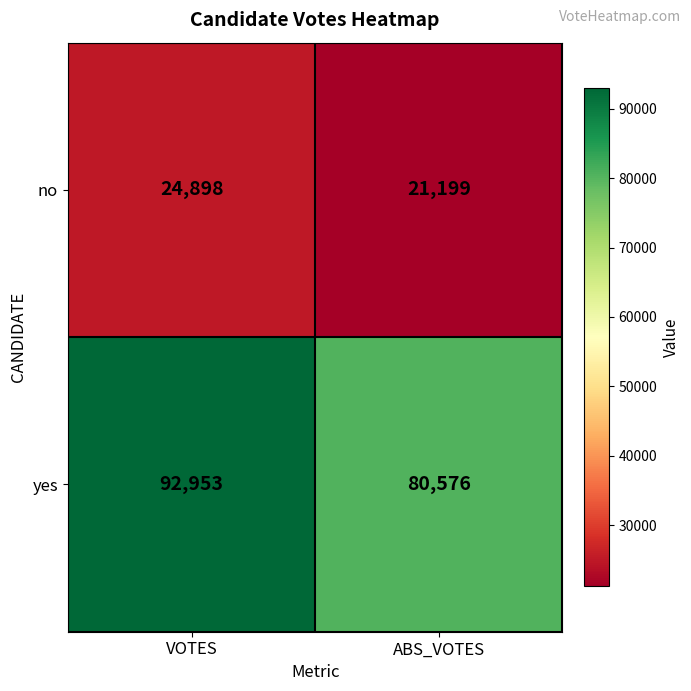

Reading left to right, list all the values displayed in this chart.

no: 24898	21199
yes: 92953	80576